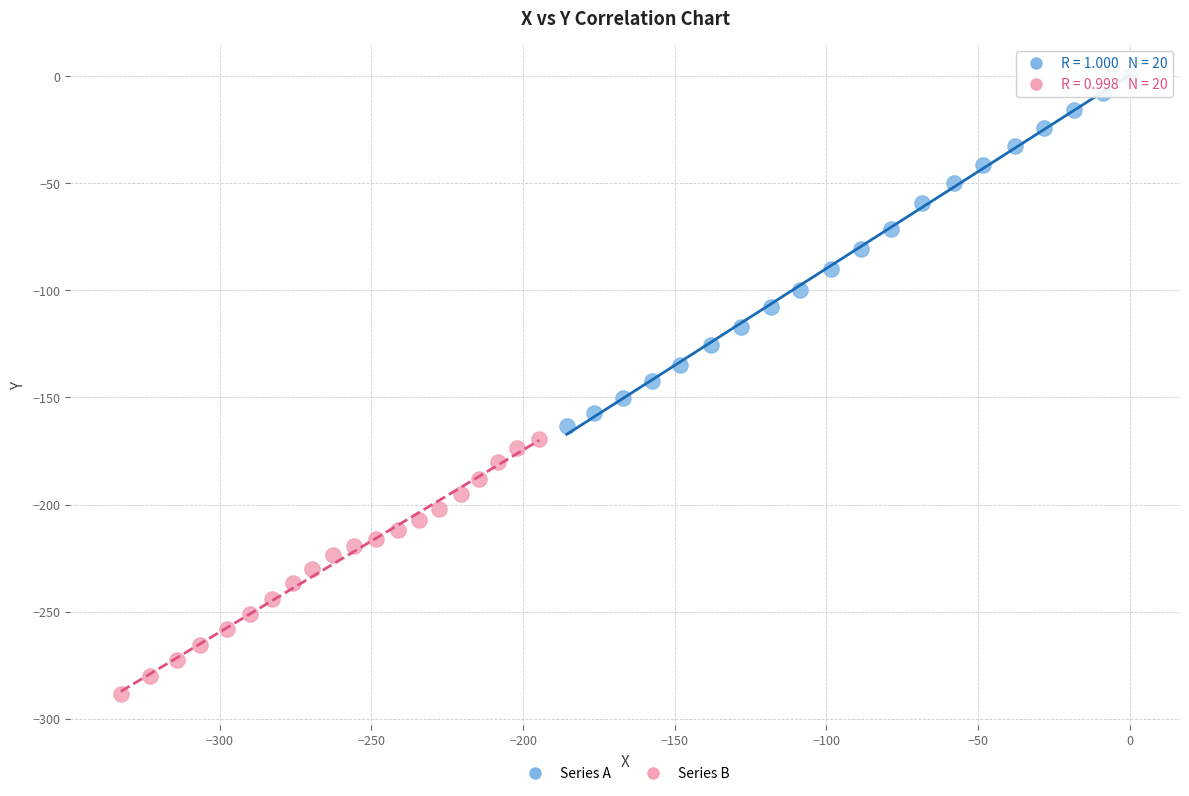

Which series reaches the minimum Y coordinate?

Series B